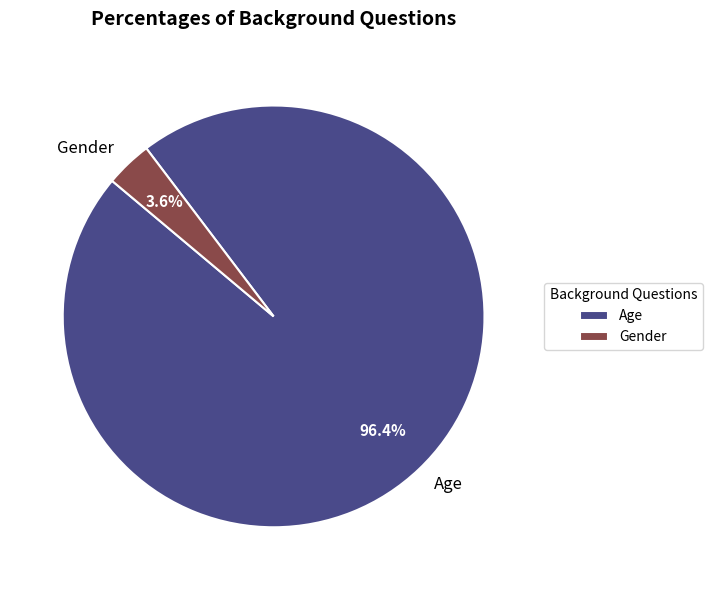

Which has a higher value, Gender or Age?

Age